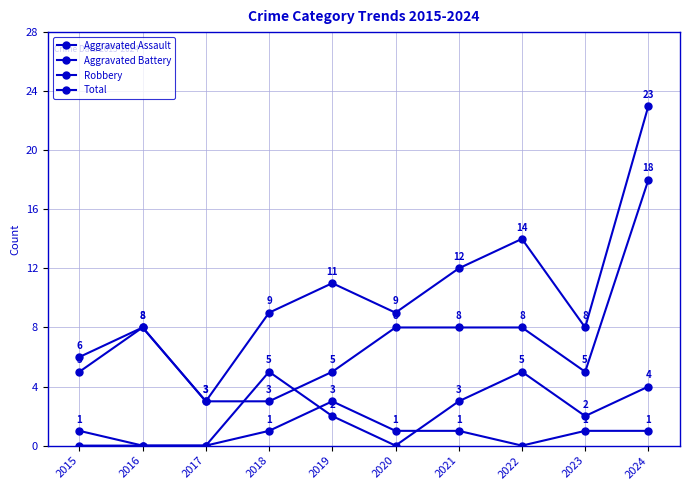

Is this an area chart (filled region under the line)?

No